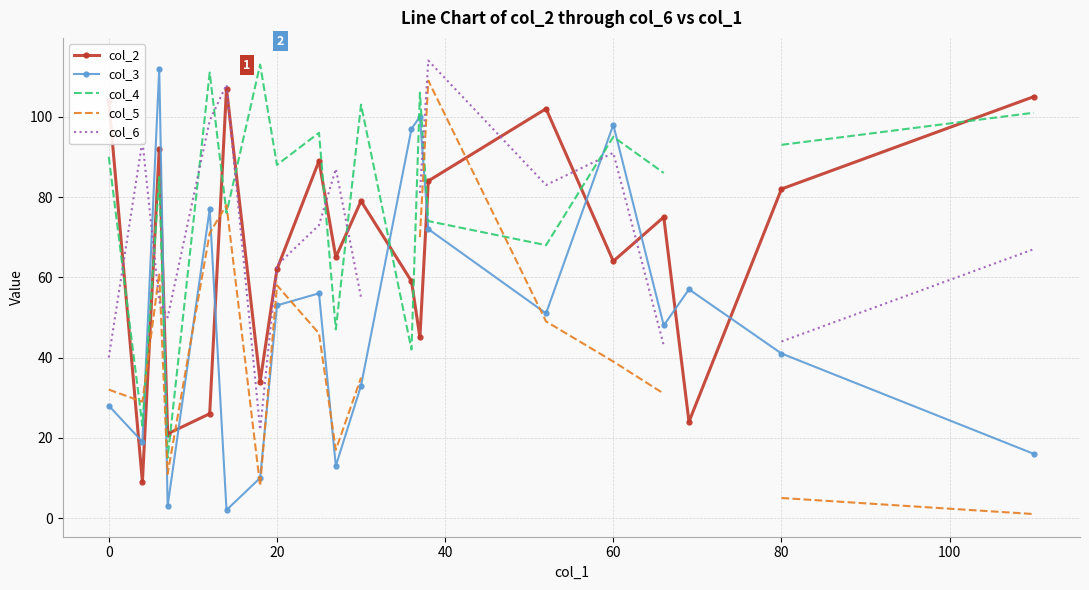

What are all the series names shown in the legend?

col_2, col_3, col_4, col_5, col_6